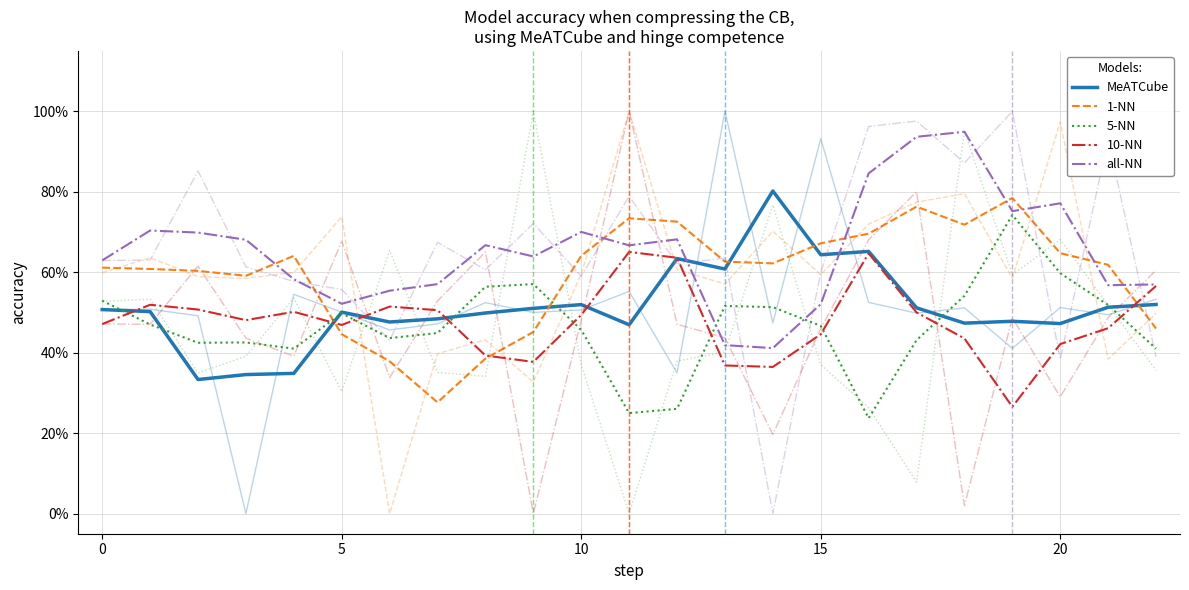

Is it true that all-NN equals 0.5 at 5?

True